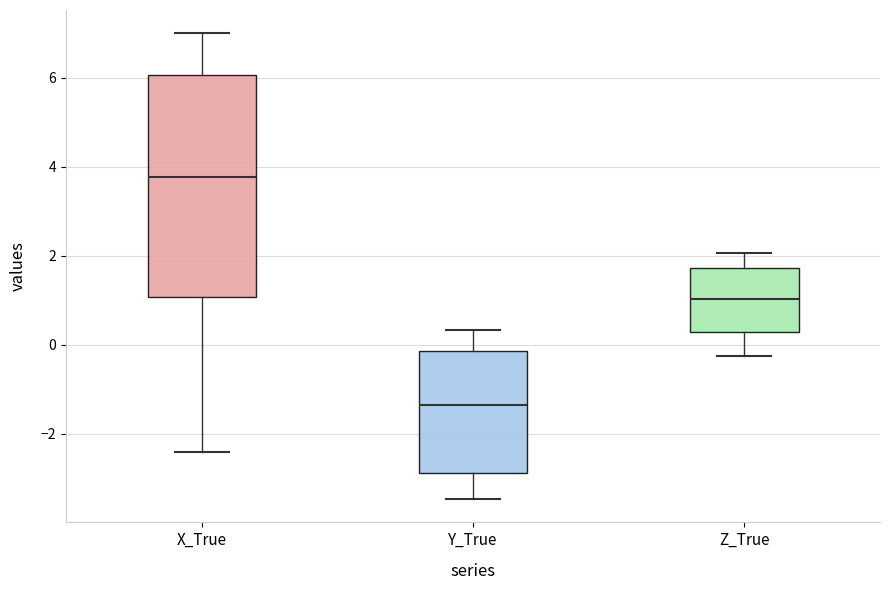

Where does the median line of the box for Z_True sit on the y-axis? The values are not printed on the chart, so give them approximately, as read against the axis.

1.0